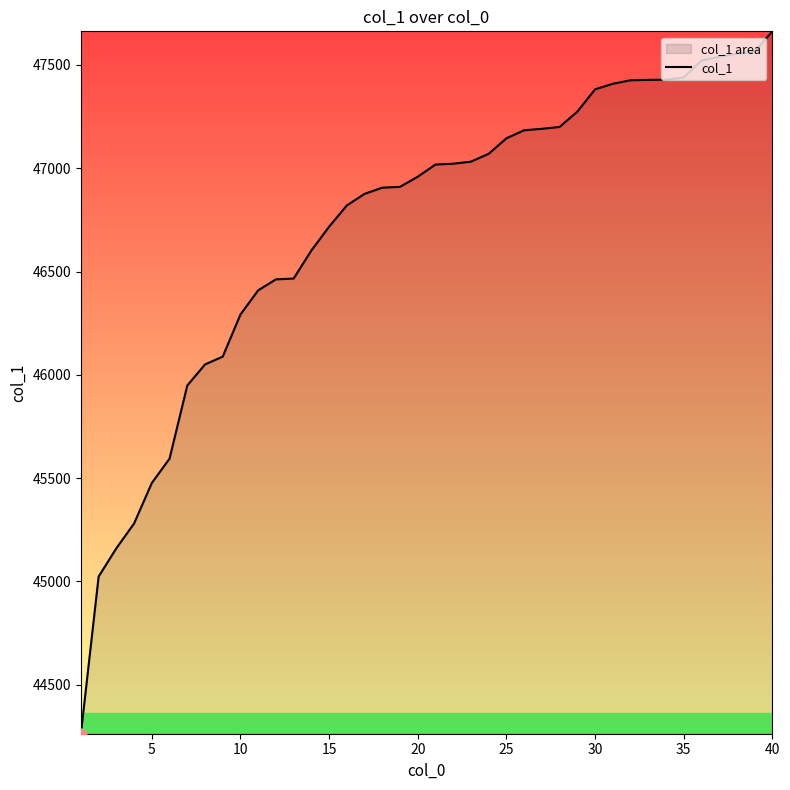

What is the difference between the maximum and minimum values?

3401